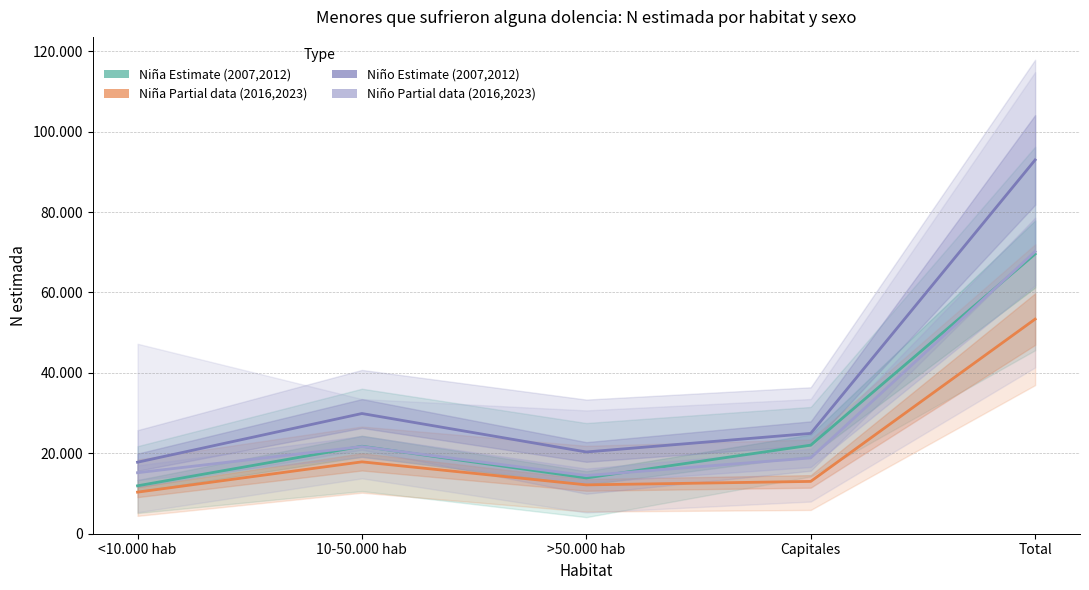

The value of Niña 2012 at <10.000 hab is 13700.2. True or false?

False